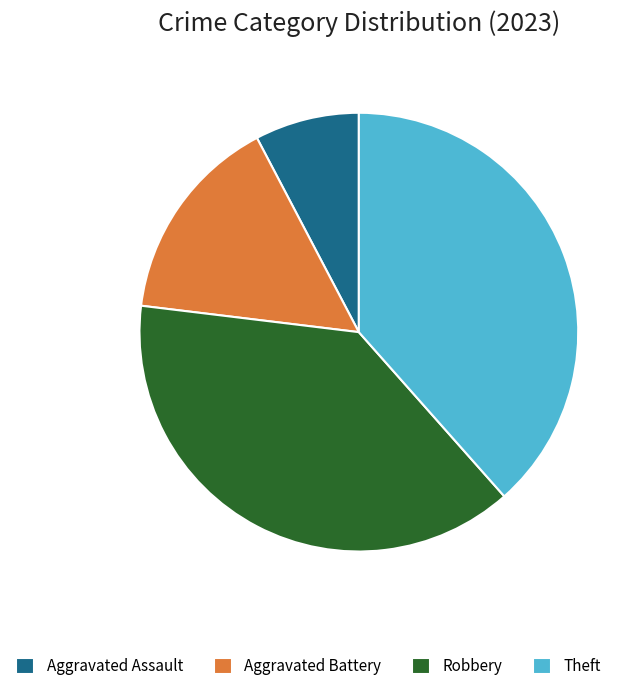

Which has a higher value, Aggravated Battery or Robbery?

Robbery